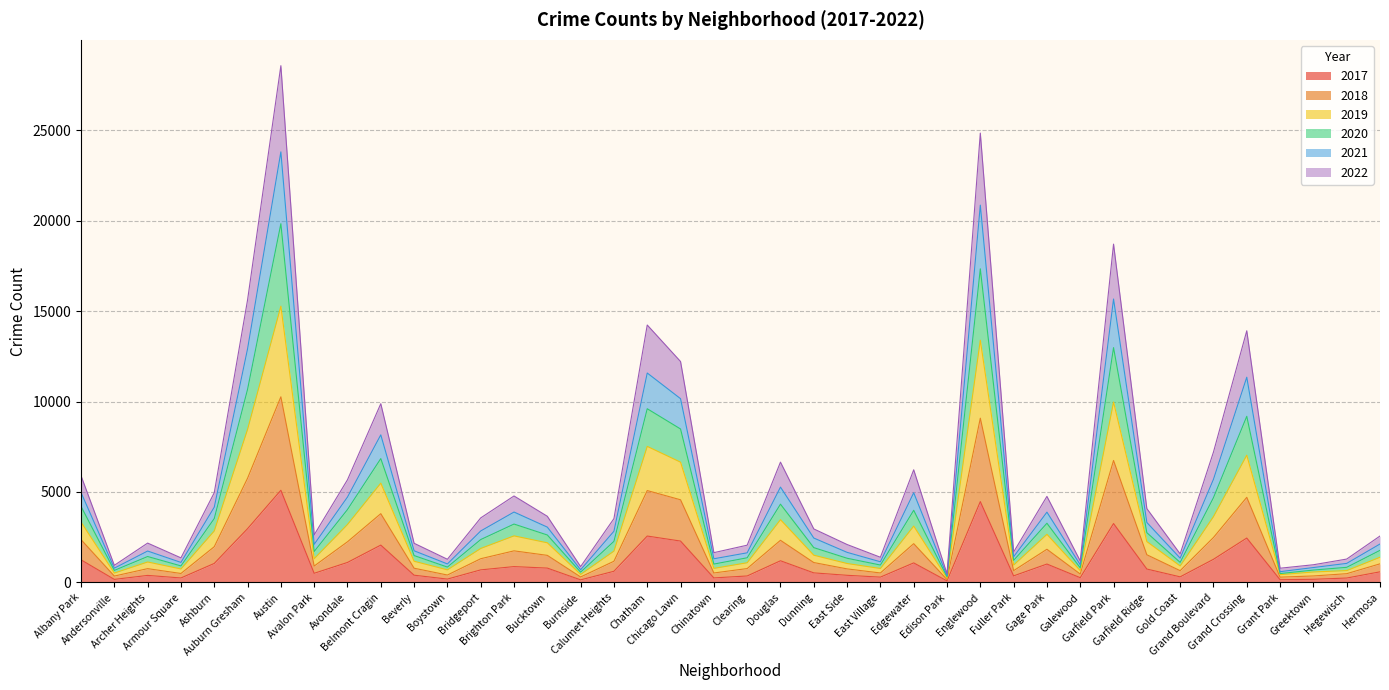

At which category does 2018 reach its first local peak?

Archer Heights